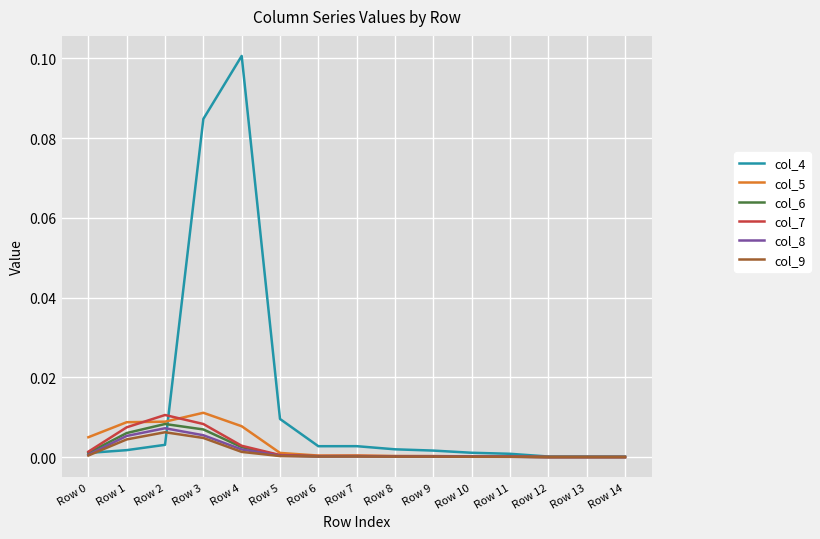

Does the chart have visible grid lines?

Yes